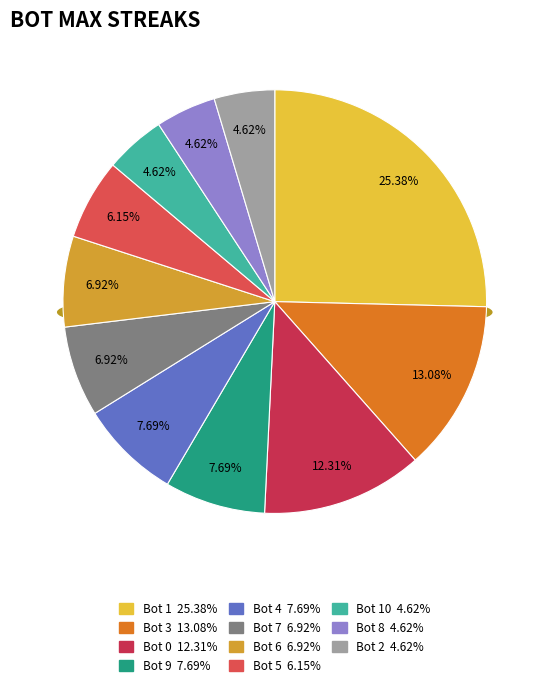

To the nearest percent, what is the average slice percentage?

9%